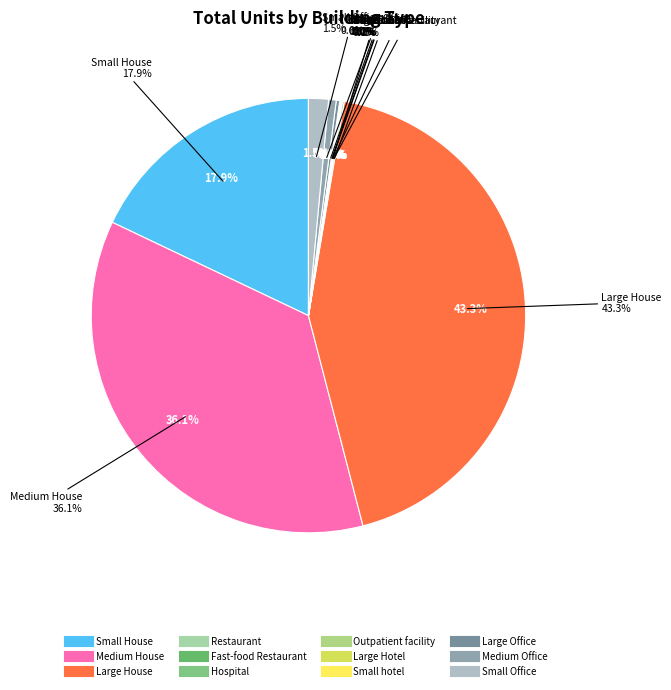

What is the largest slice in the pie chart?

Large House